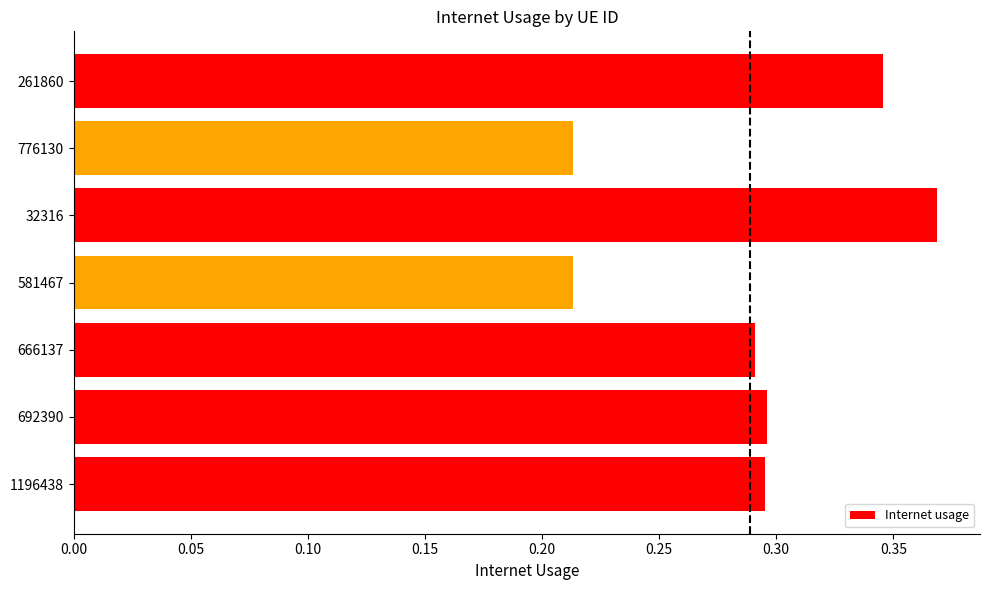

Is it true that the value at 692390 is 0.5?

False